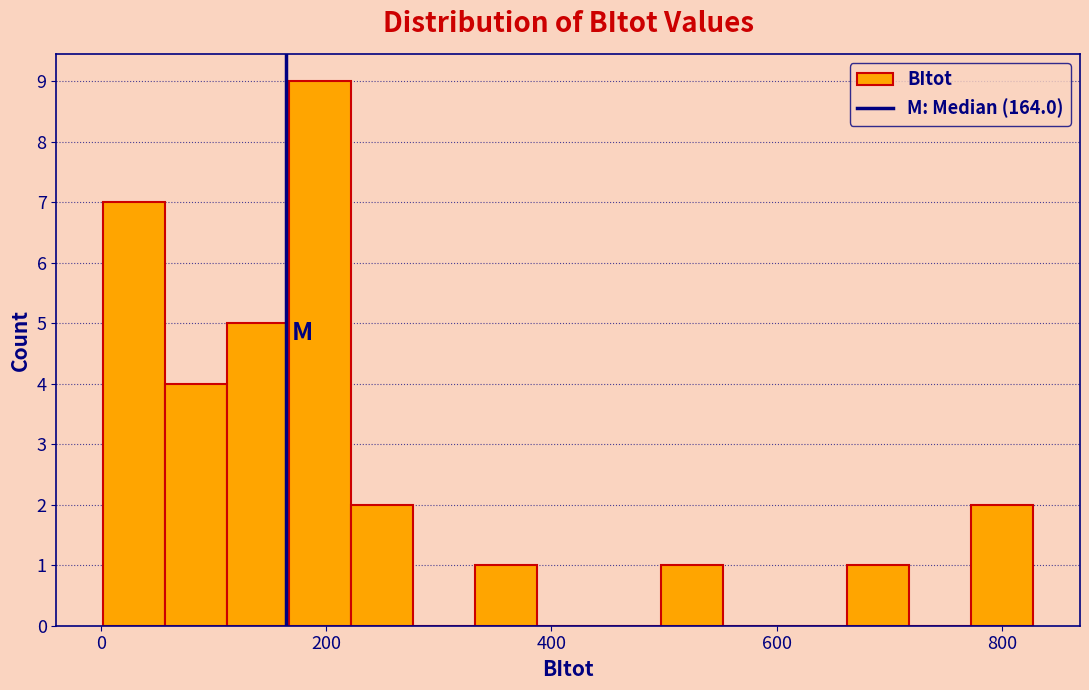

Around what value on the x-axis is the tallest bar? Give the approximate position of its centre, as read against the axis.

200